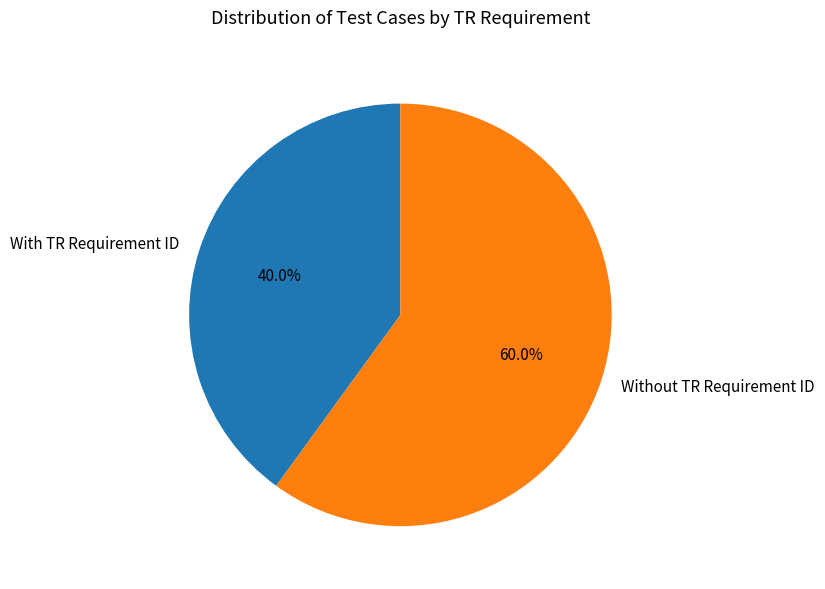

How many slices are in this pie chart?

2